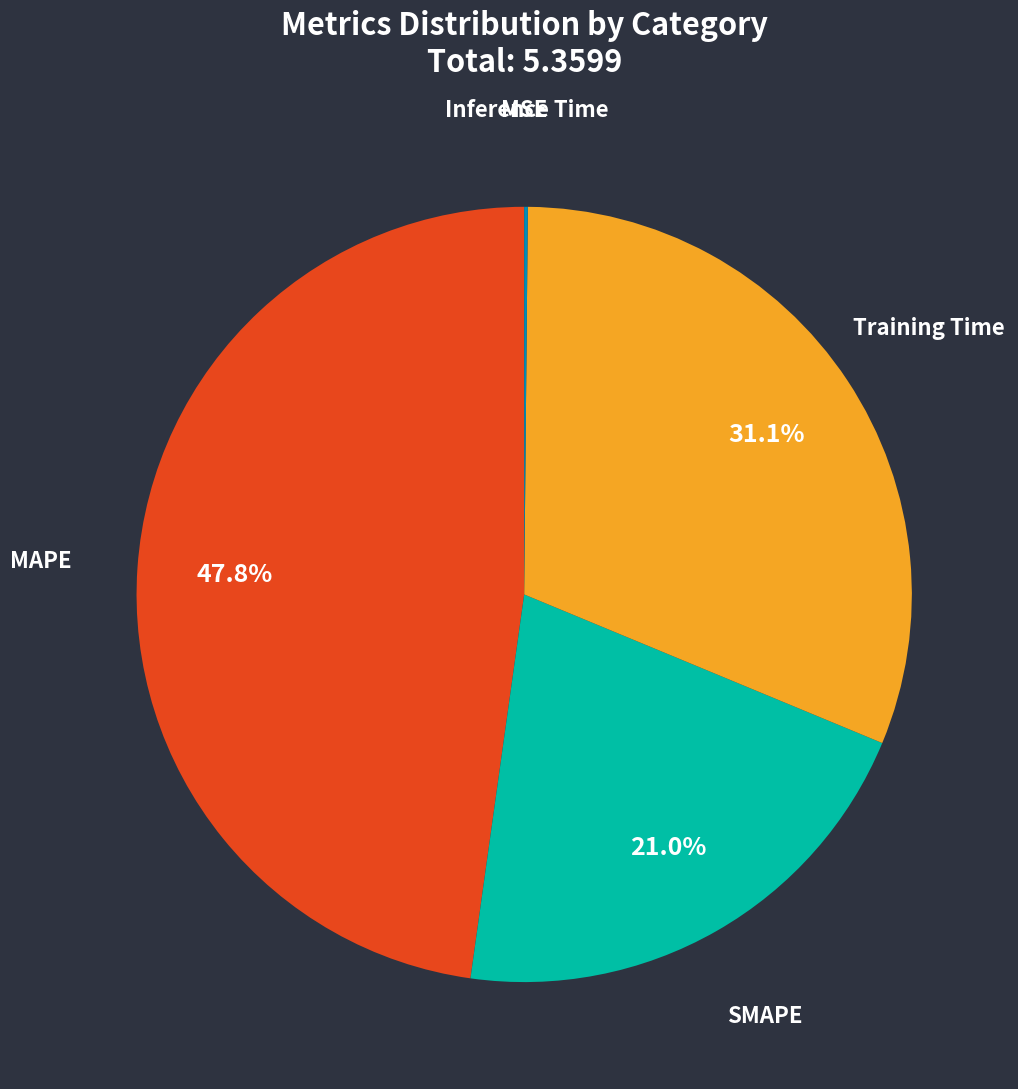

To the nearest percent, what is the average slice percentage?

20%